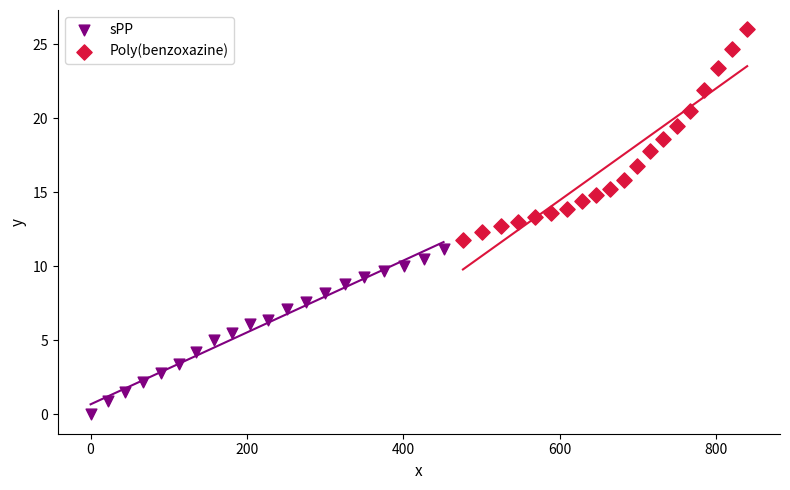

Which series has the largest Y range (max minus min)?

Poly(benzoxazine)